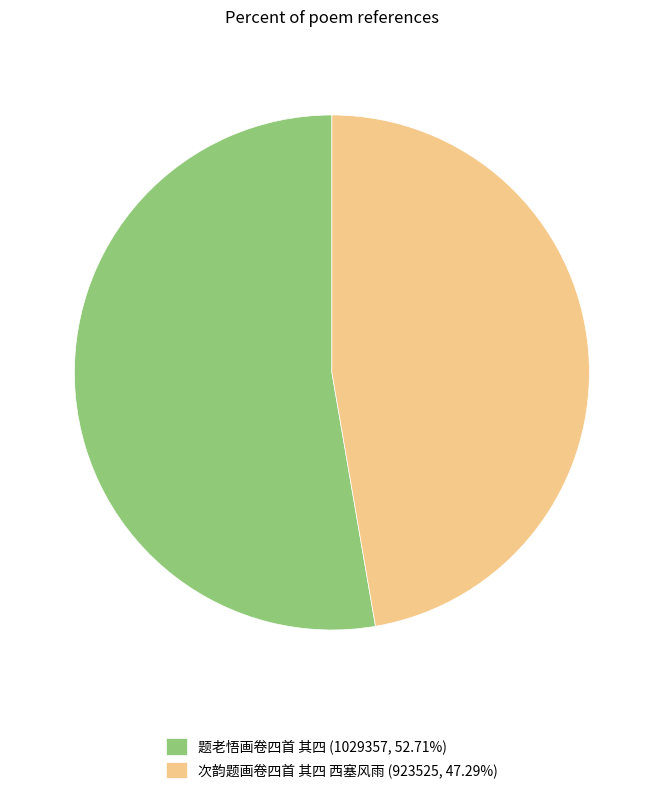

What is the ratio of the value at 题老悟画卷四首 其四 (1029357, 52.71%) to the value at 次韵题画卷四首 其四 西塞风雨 (923525, 47.29%)?

1.1